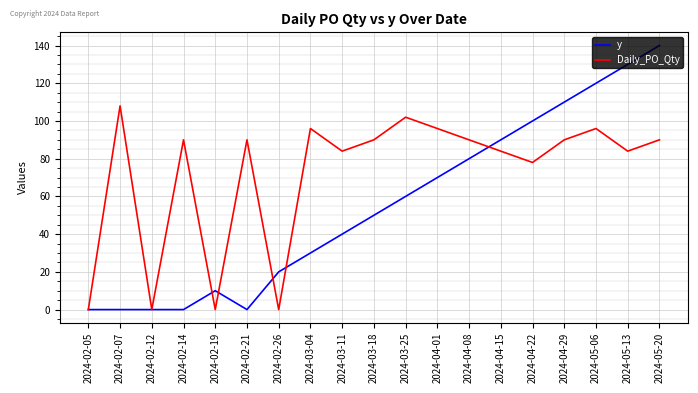

Where is y nearest to the value 70?

2024-04-01